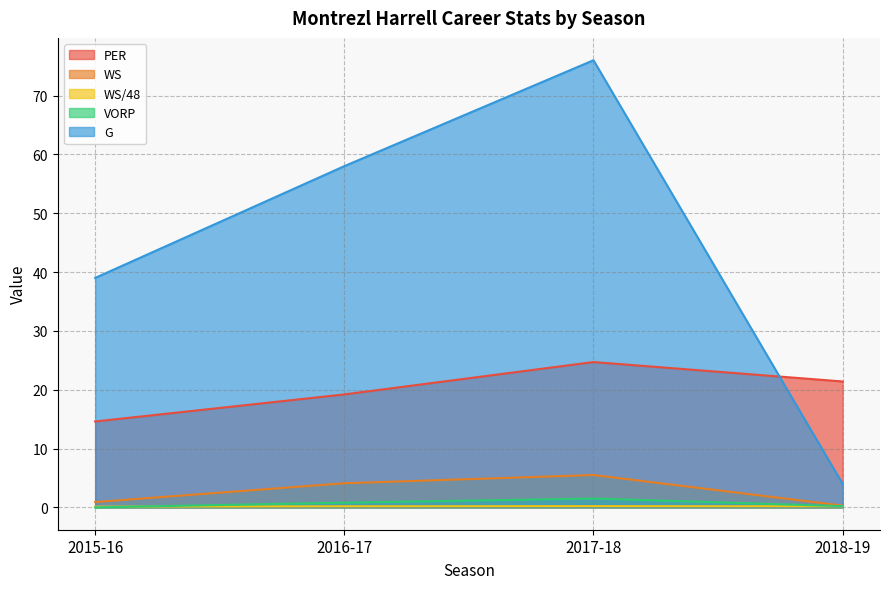

Reading left to right, what are all the values shown in this chart?

PER: 2015-16=14.6	2016-17=19.2	2017-18=24.7	2018-19=21.4
WS: 2015-16=0.9	2016-17=4.1	2017-18=5.5	2018-19=0.3
WS/48: 2015-16=0.1	2016-17=0.2	2017-18=0.2	2018-19=0.2
VORP: 2015-16=0.0	2016-17=0.8	2017-18=1.5	2018-19=0.2
G: 2015-16=39.0	2016-17=58.0	2017-18=76.0	2018-19=4.0